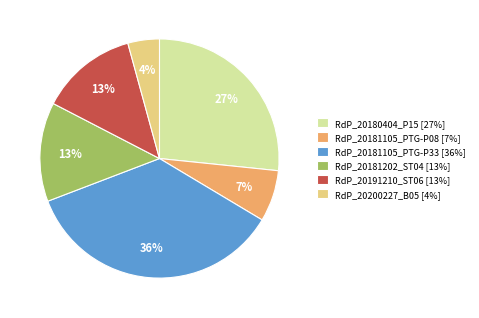

What percentage is the RdP_20191210_ST06 slice, to the nearest percent?

13%